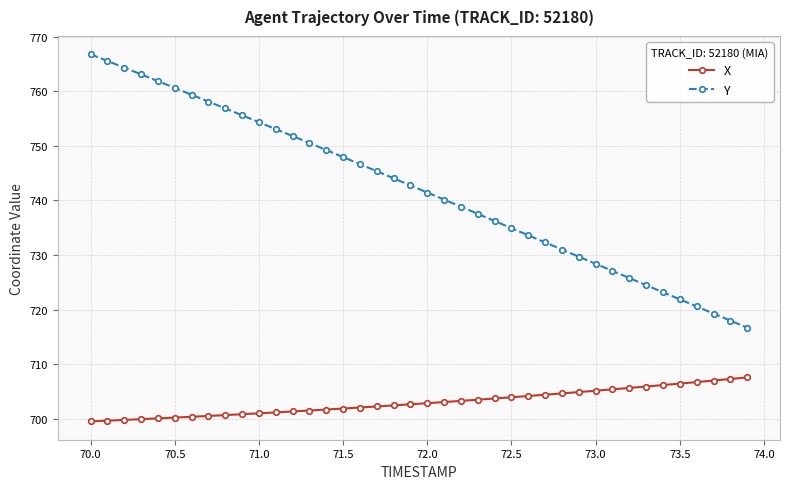

True or false: Y and X intersect in this chart.

False